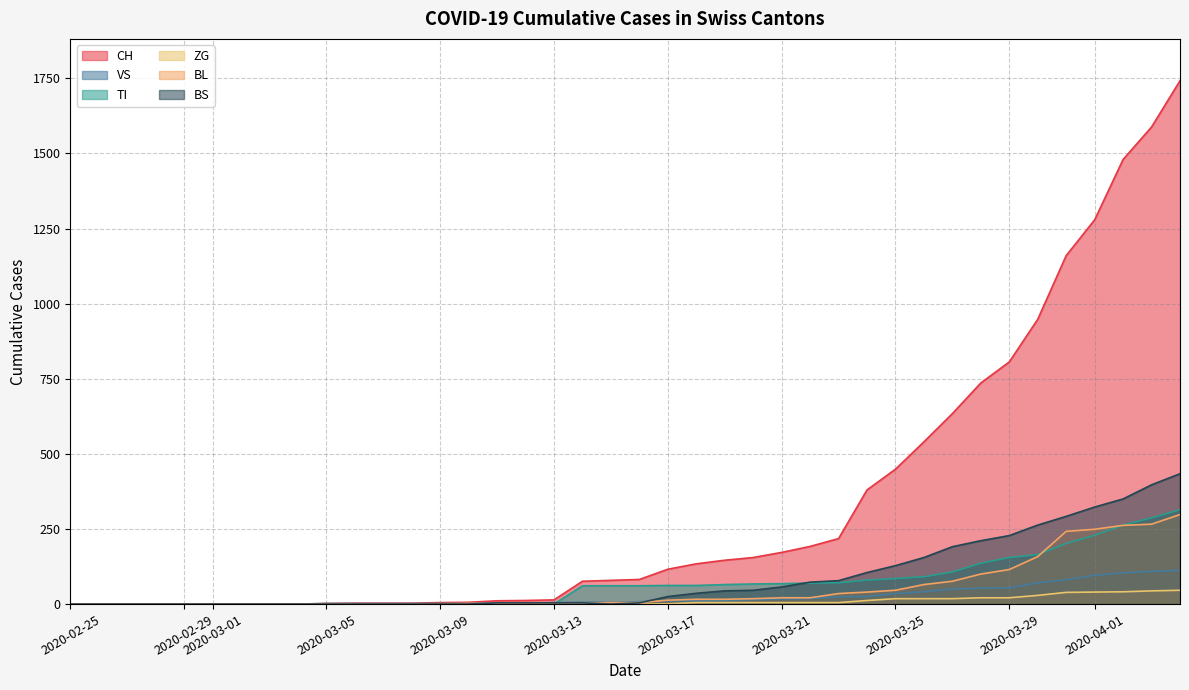

What is the sum of the BS values at 2020-03-09 and 2020-03-13?

4